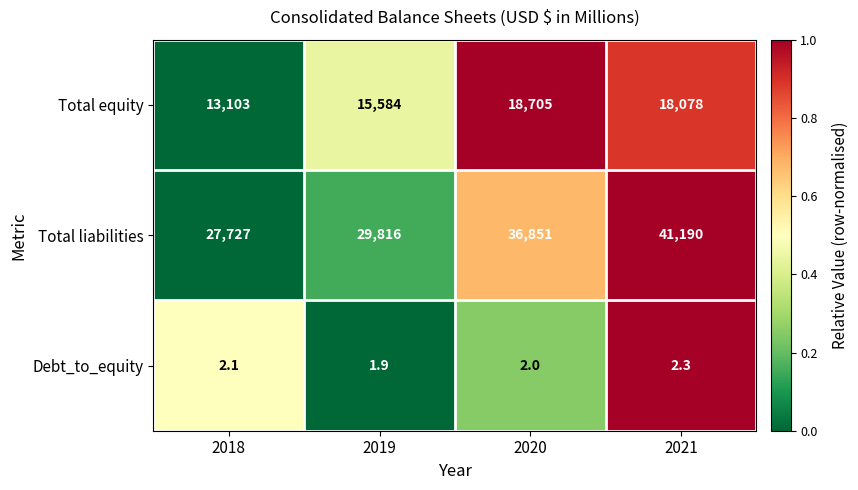

What is the highest value of the Total liabilities series?

41190.0